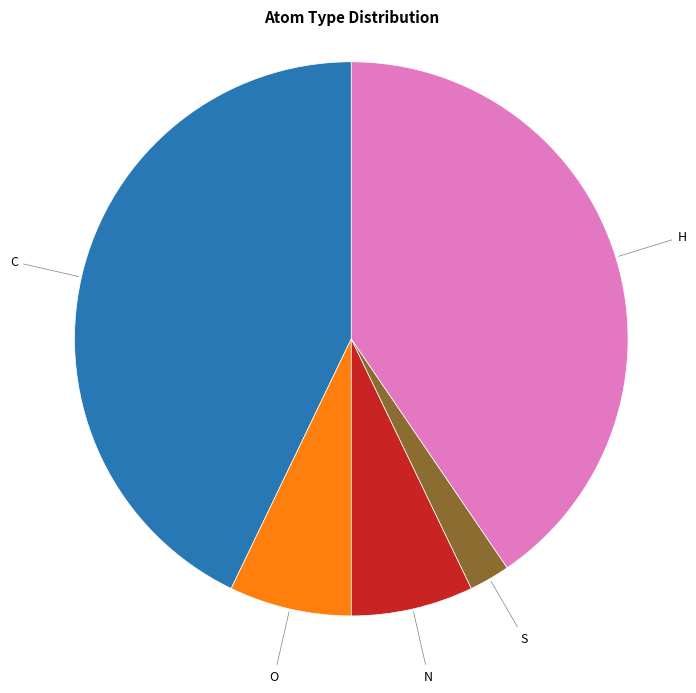

Is there any slice that represents more than half of the pie?

No